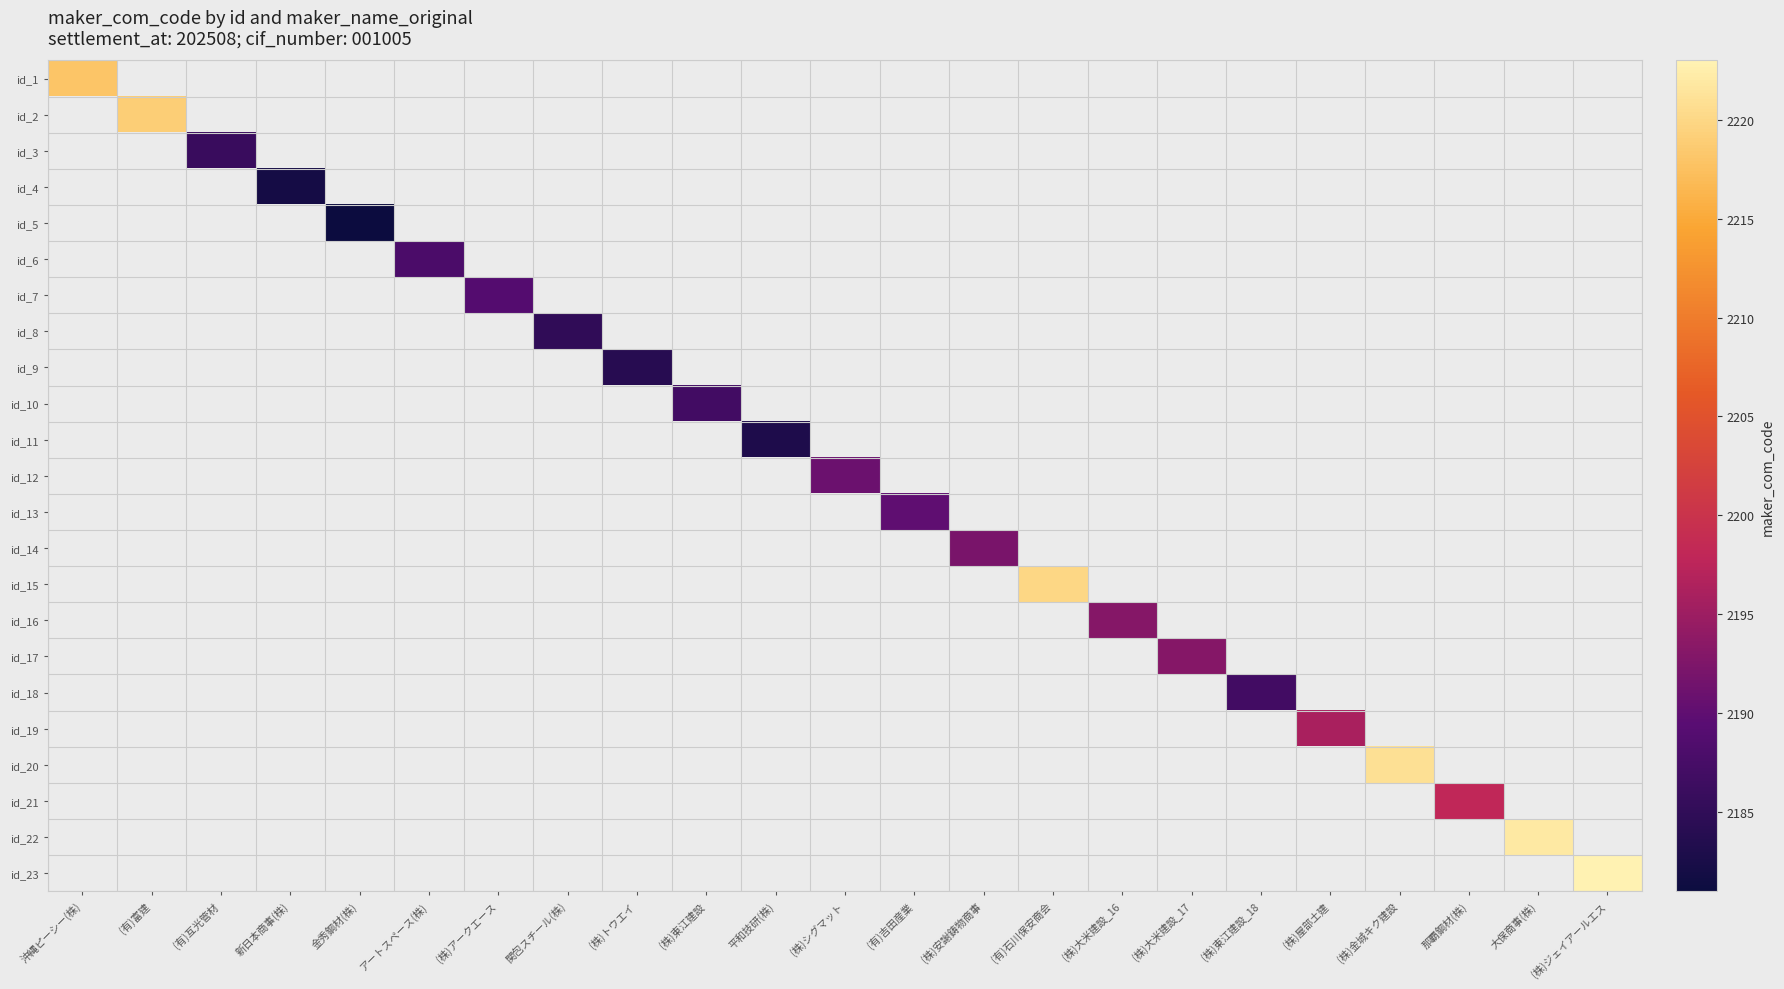

What is the total value across all series at (株)トウエイ?

2184